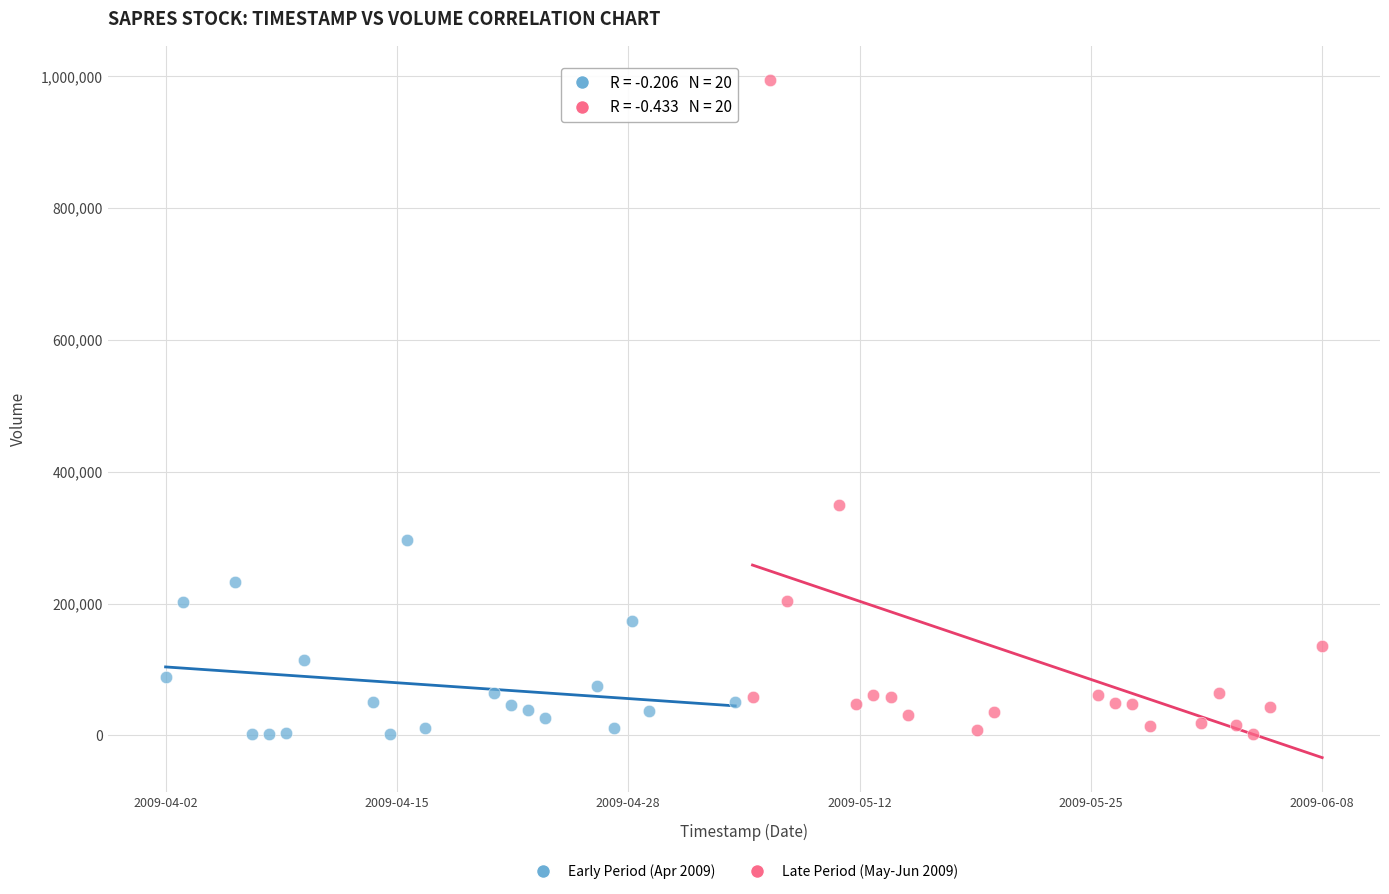

Which series contains the highest Y value?

Late Period (May-Jun 2009)